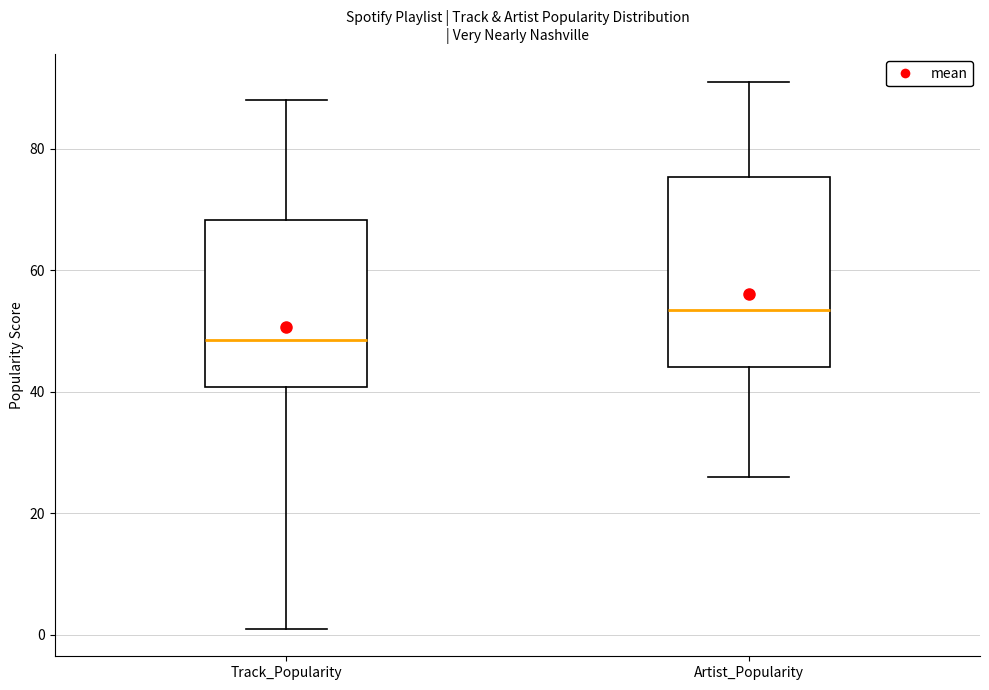

Where does the median line of the box for Artist_Popularity sit on the y-axis? The values are not printed on the chart, so give them approximately, as read against the axis.

54